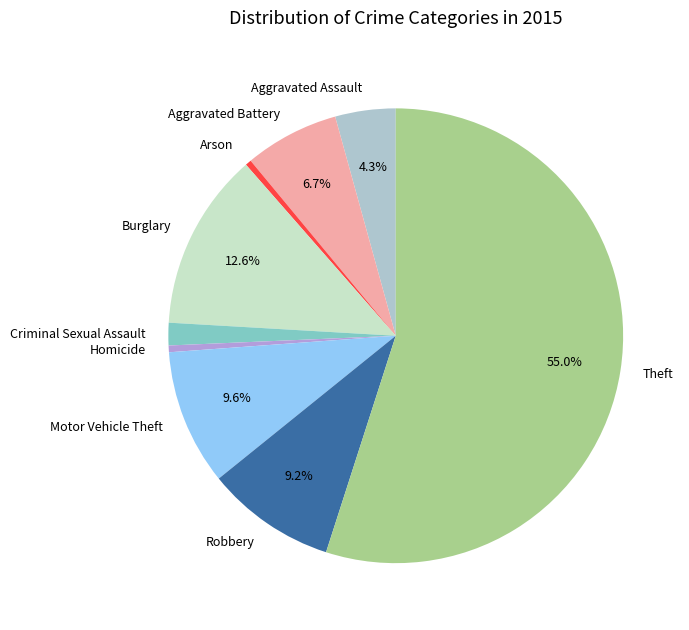

What portion of the pie excludes Robbery?

90.8%